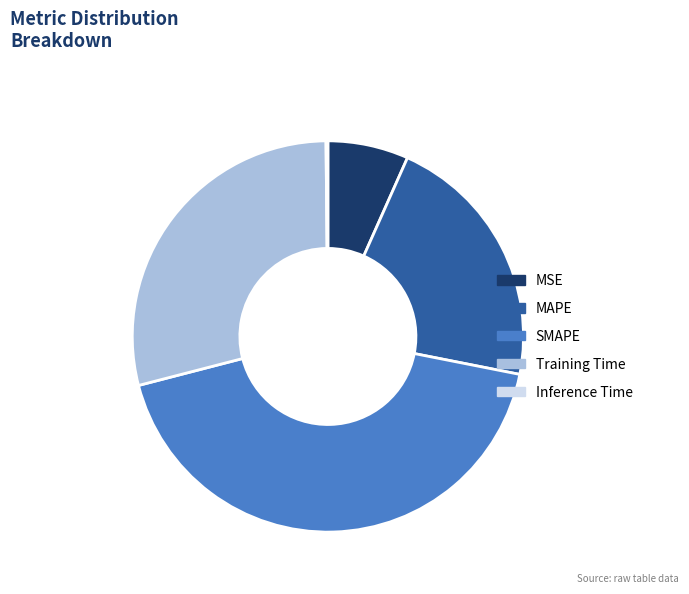

Is the sum of Training Time and MSE greater than half?

No